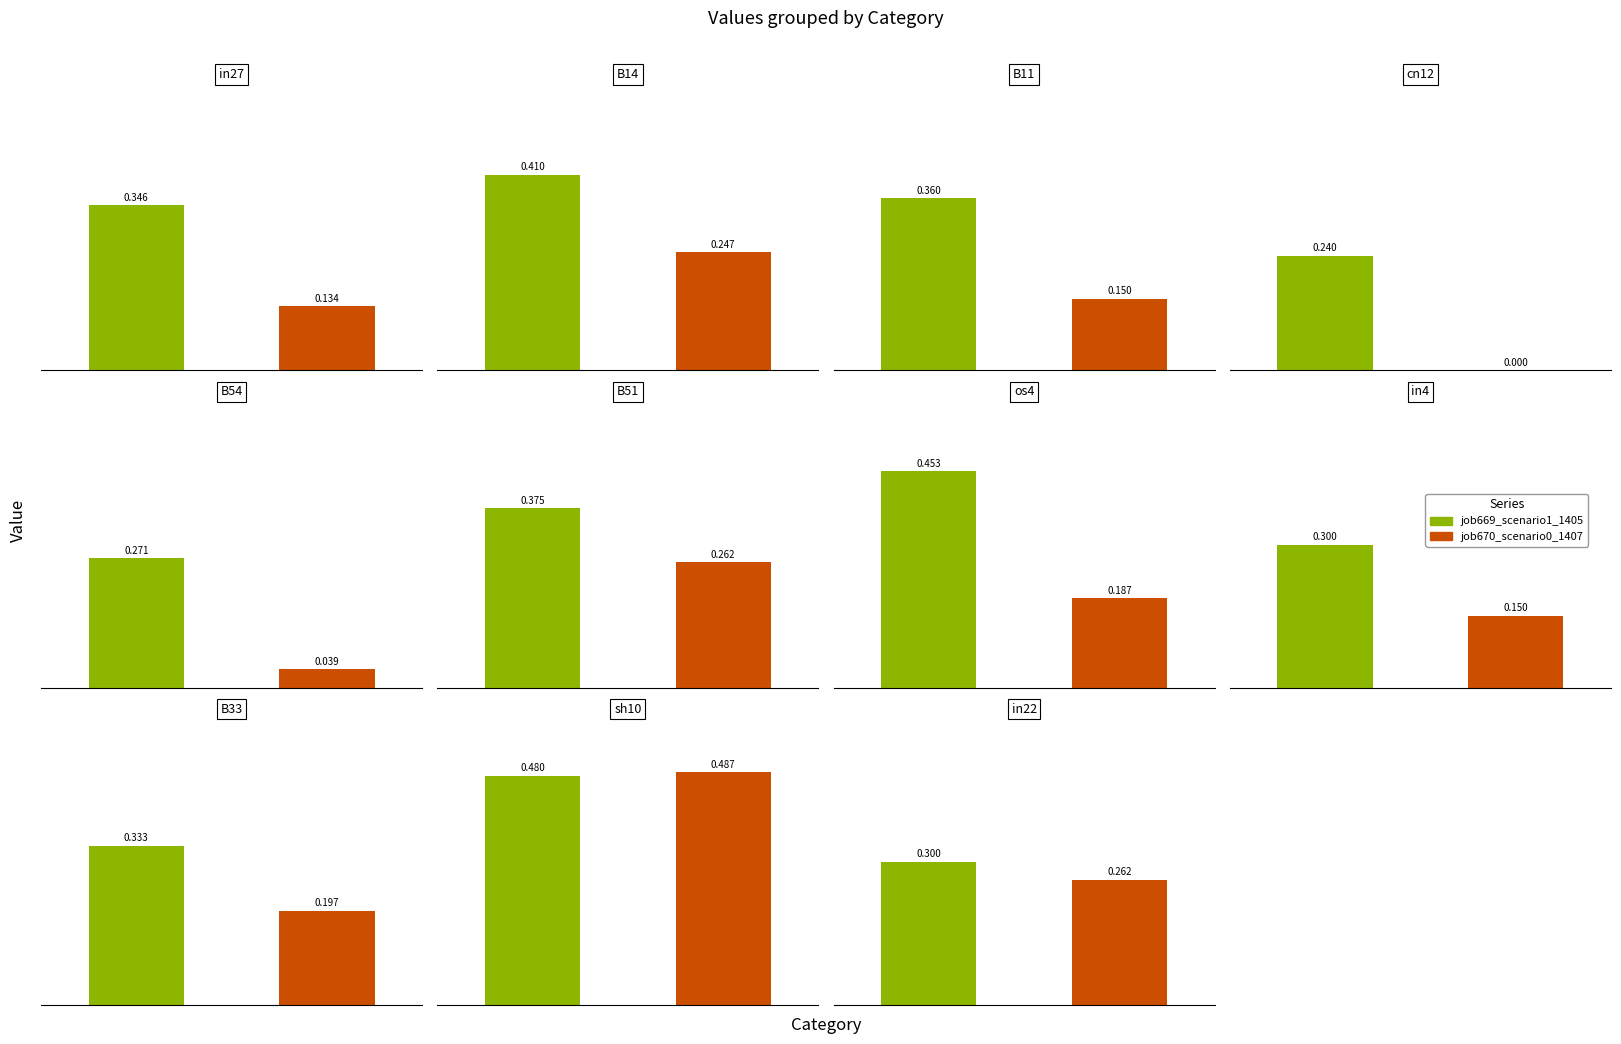

What is the label of the 11th bar from the right?

in27